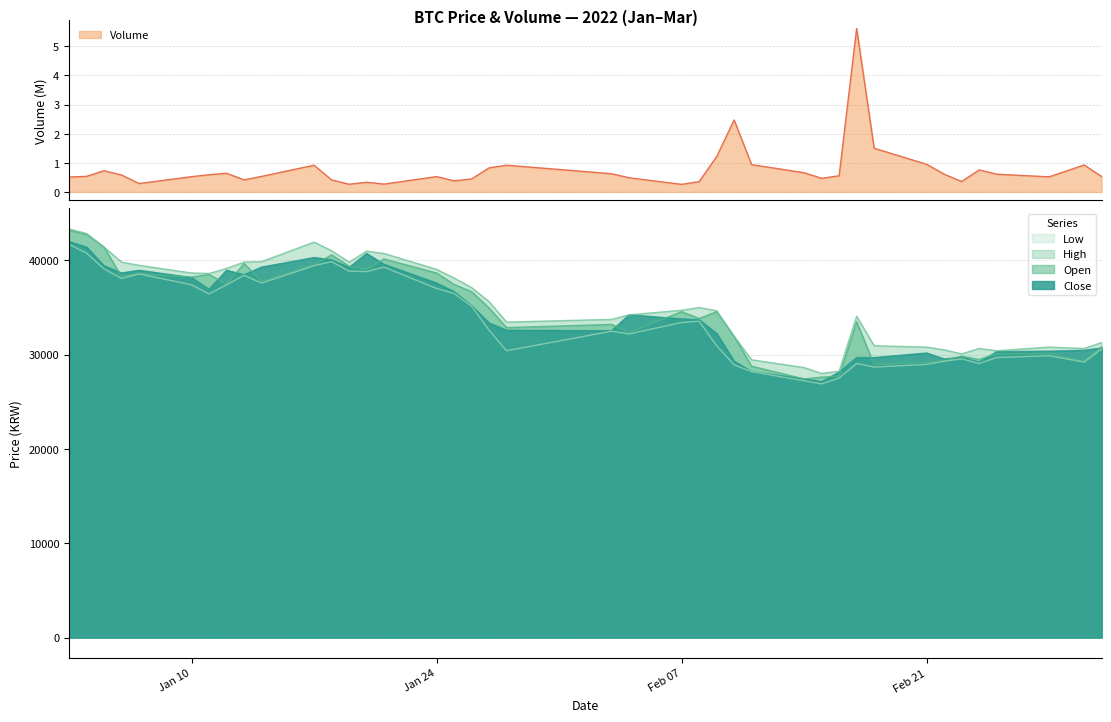

What is the smallest value displayed?

26889